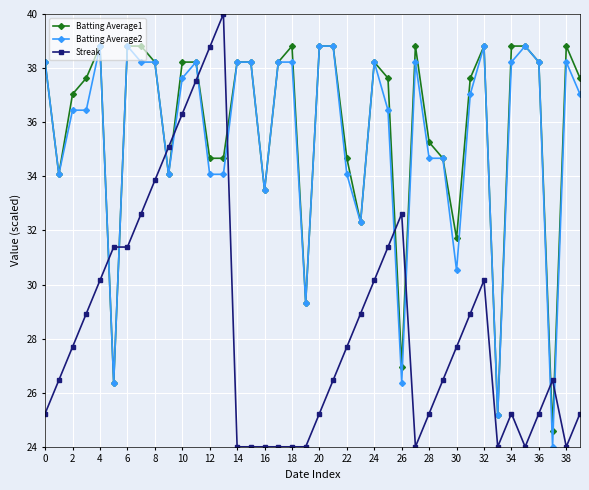

How many data points in Batting Average1 are above 38?

20